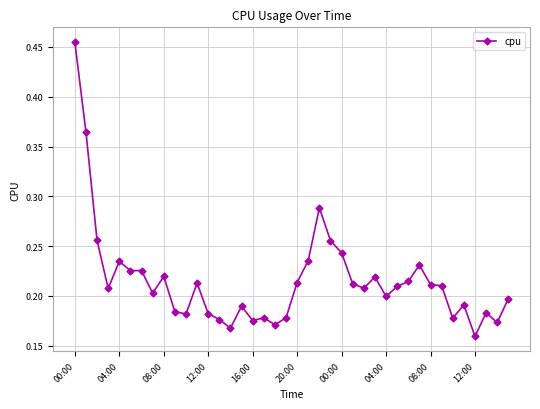

How many lines are shown in the chart?

1